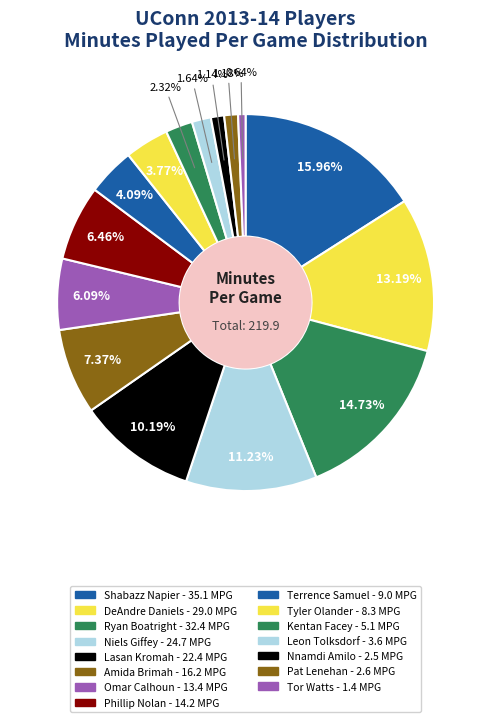

True or false: Ryan Boatright accounts for 24% of the total.

False